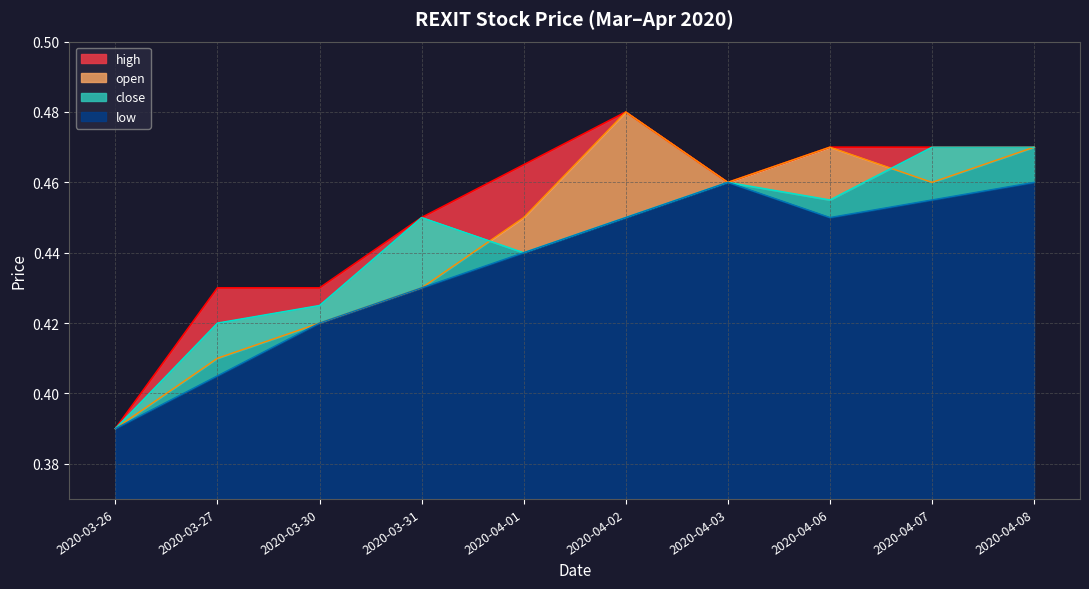

What is the average value of the close series?

0.4